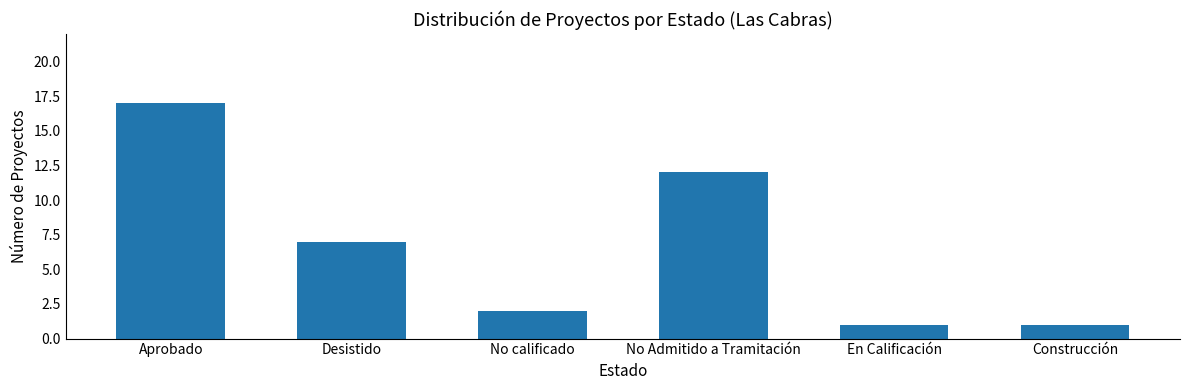

The chart shows a value of 25 at Aprobado. True or false?

False